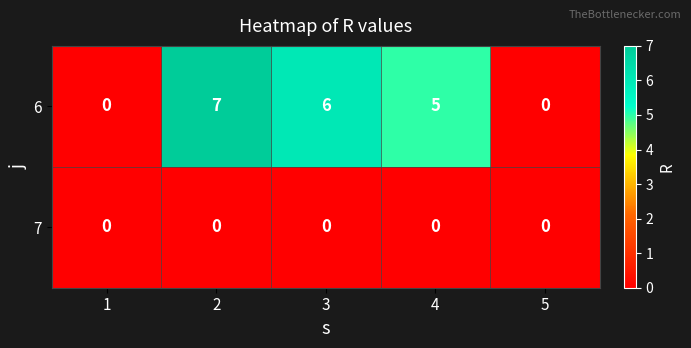

Rank the series at 3 from highest to lowest value.

6, 7